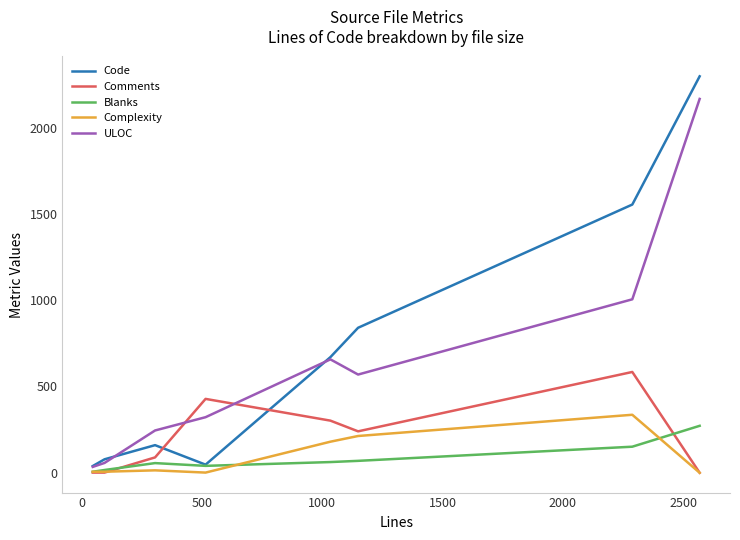

Is this an area chart (filled region under the line)?

No